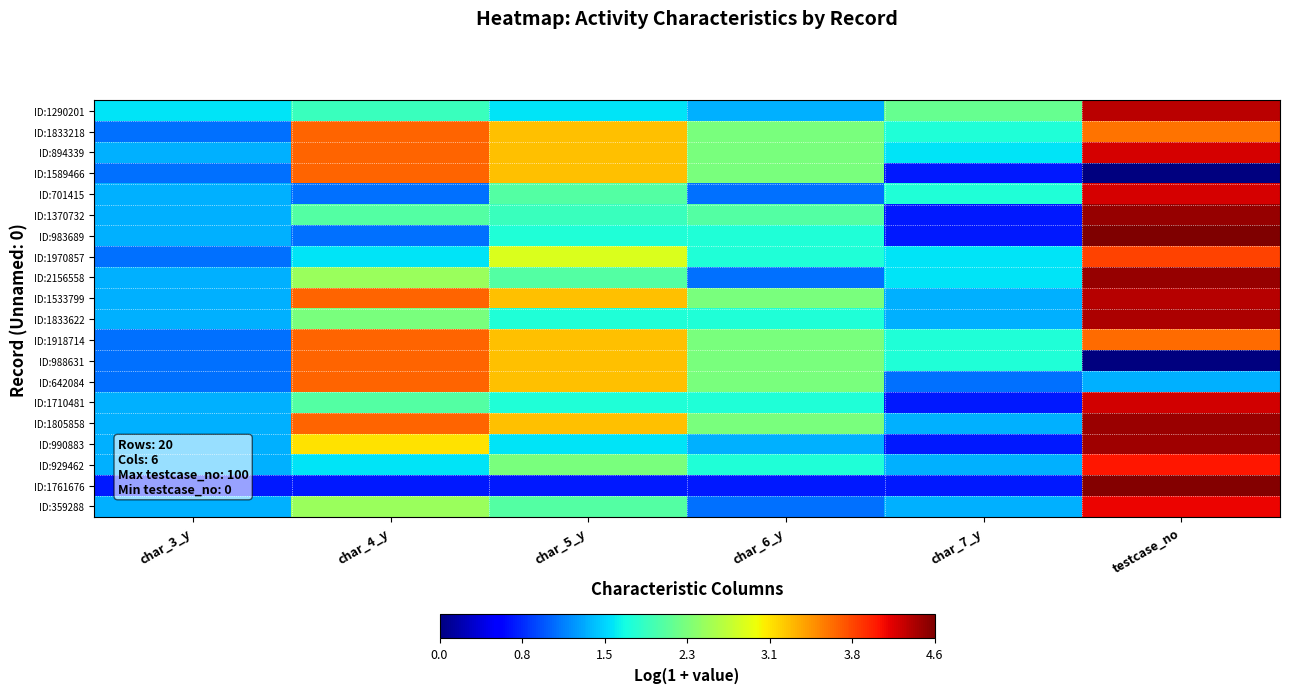

Rank the series by their maximum value, from lowest to highest.

ID:1833218, ID:1589466, ID:1918714, ID:988631, ID:642084, ID:1970857, ID:929462, ID:359288, ID:894339, ID:701415, ID:1710481, ID:1290201, ID:1533799, ID:1833622, ID:990883, ID:1805858, ID:1370732, ID:2156558, ID:1761676, ID:983689